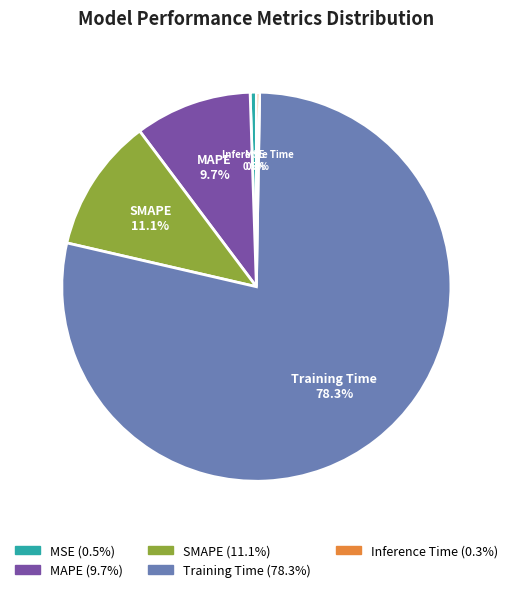

Which category has the biggest portion of the pie?

Training Time